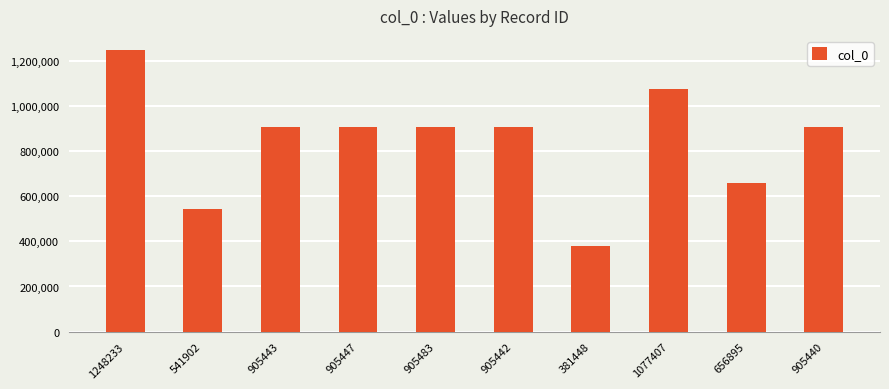

What is the label of the 8th bar from the left?

1077407